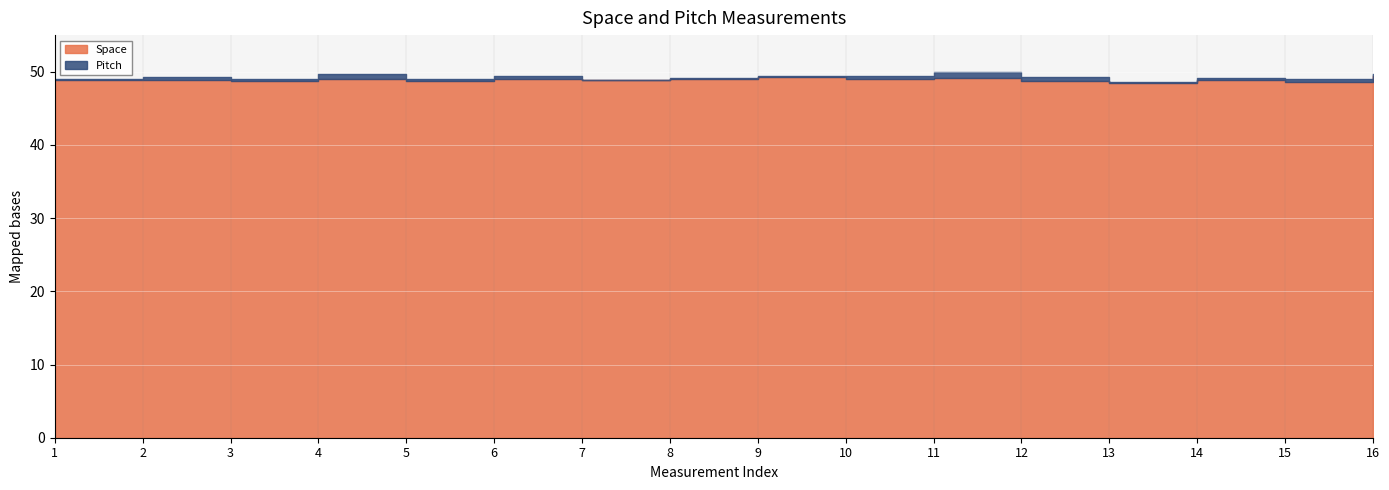

What is the value of the Space point at the 7th from the left?

48.9